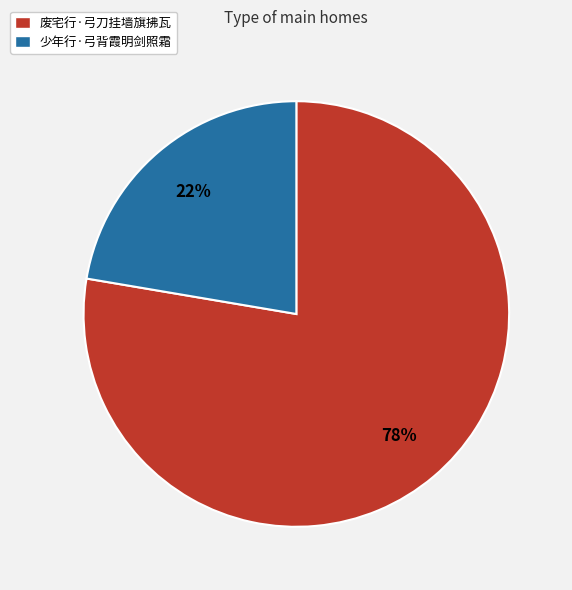

The 少年行·弓背霞明剑照霜 slice represents 13% of the pie. True or false?

False